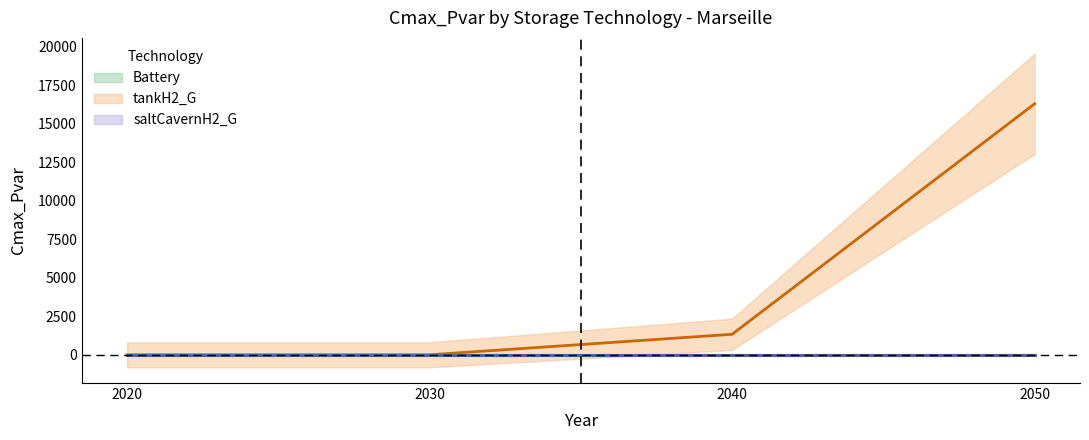

Reading left to right, extract all data points from this chart.

Battery: 2020=0.0	2030=0.0	2040=0.0	2050=0.0
tankH2_G: 2020=0.0	2030=0.0	2040=1331.8	2050=16309.7
saltCavernH2_G: 2020=0.0	2030=0.0	2040=0.0	2050=0.0